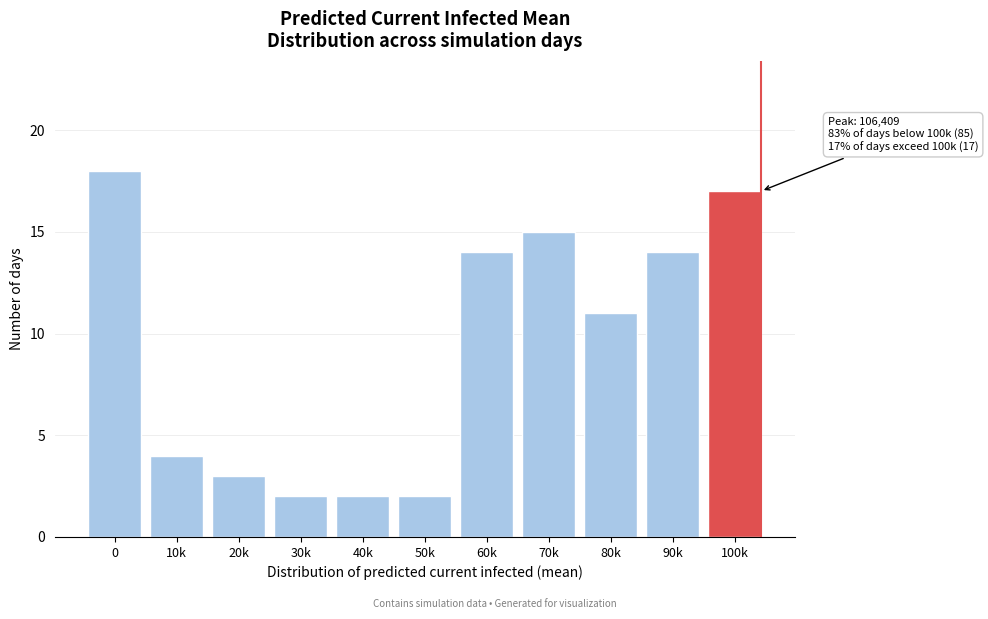

Reading right to left, extract all data points from this chart.

17	14	11	15	14	2	2	2	3	4	18